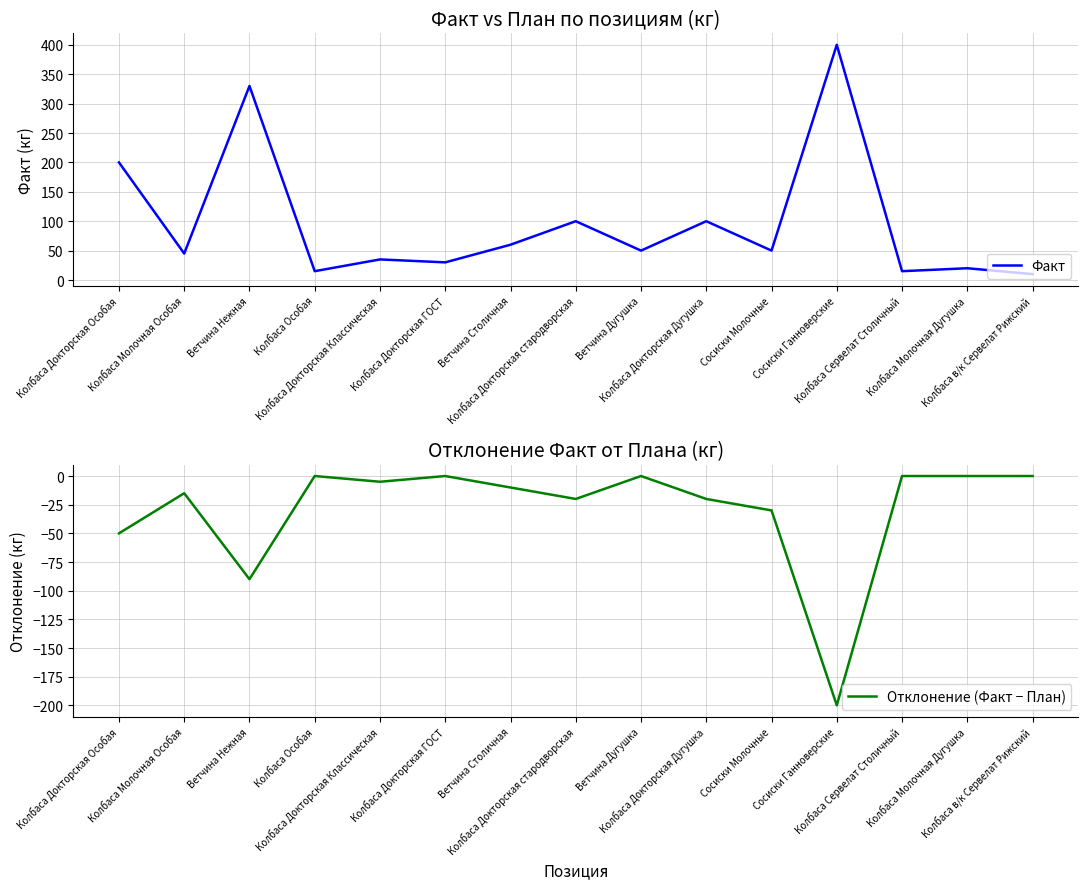

Rank the series at Колбаса Докторская Особая from highest to lowest value.

Факт, Отклонение (Факт − План)